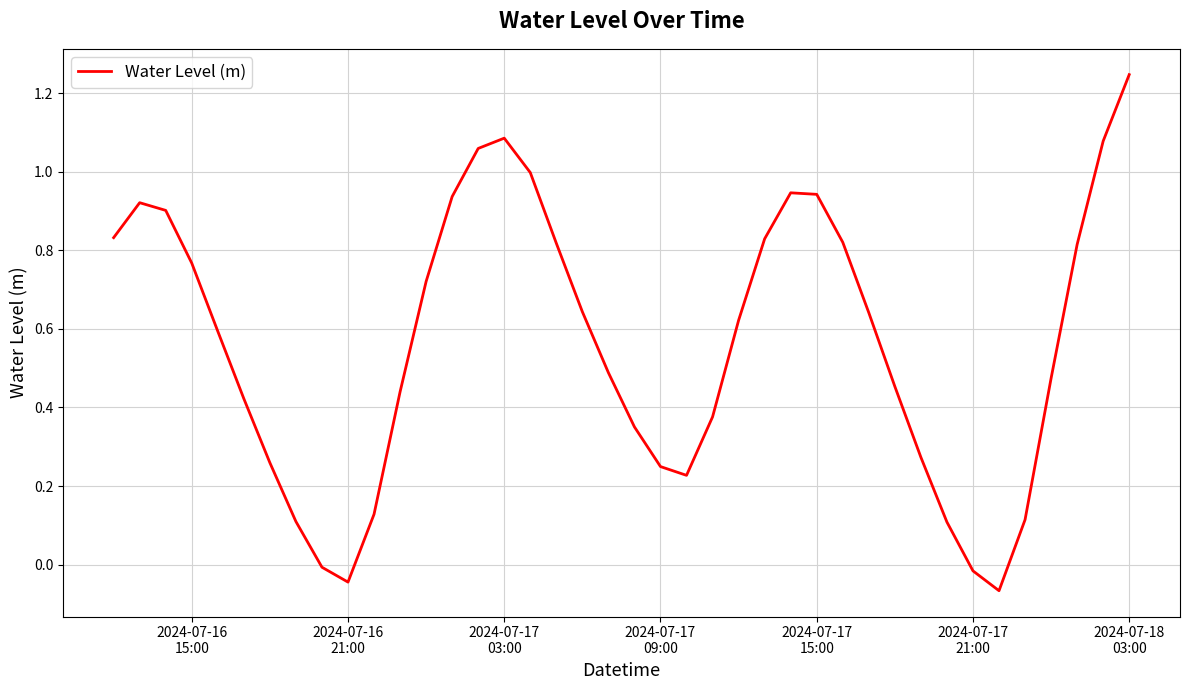

What is the difference between the maximum and minimum values?

1.3